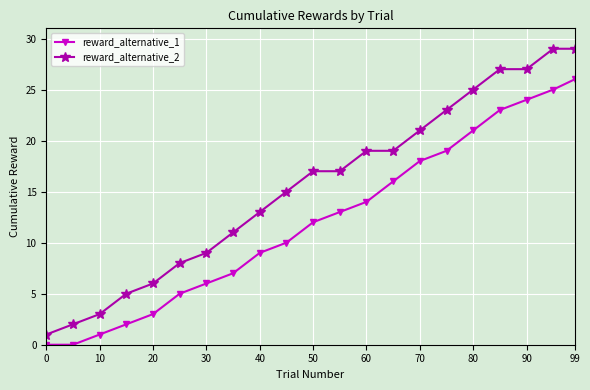

True or false: reward_alternative_1 and reward_alternative_2 cross at least once.

False